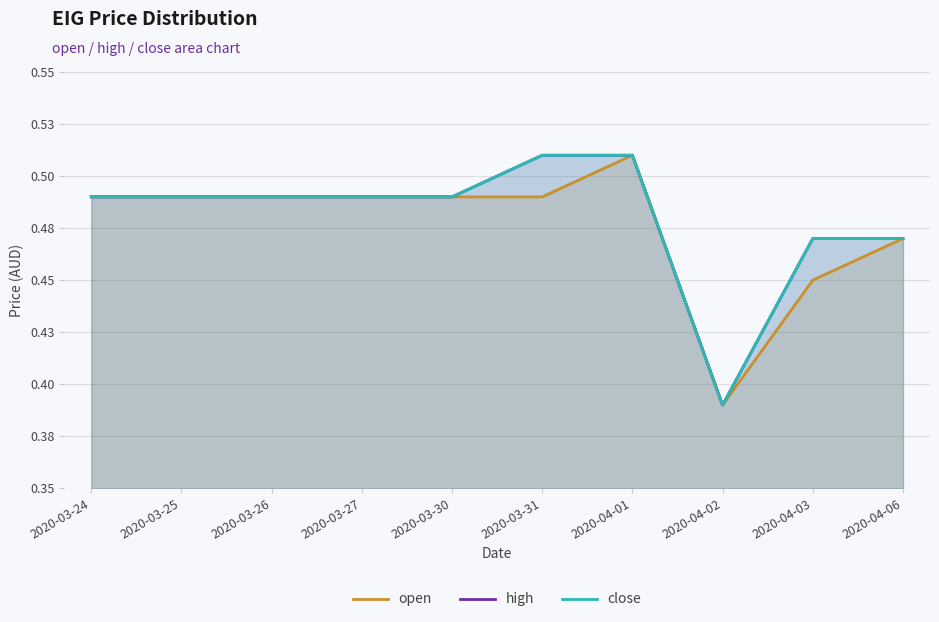

At 2020-03-24, list the series in order from smallest to largest.

open, high, close